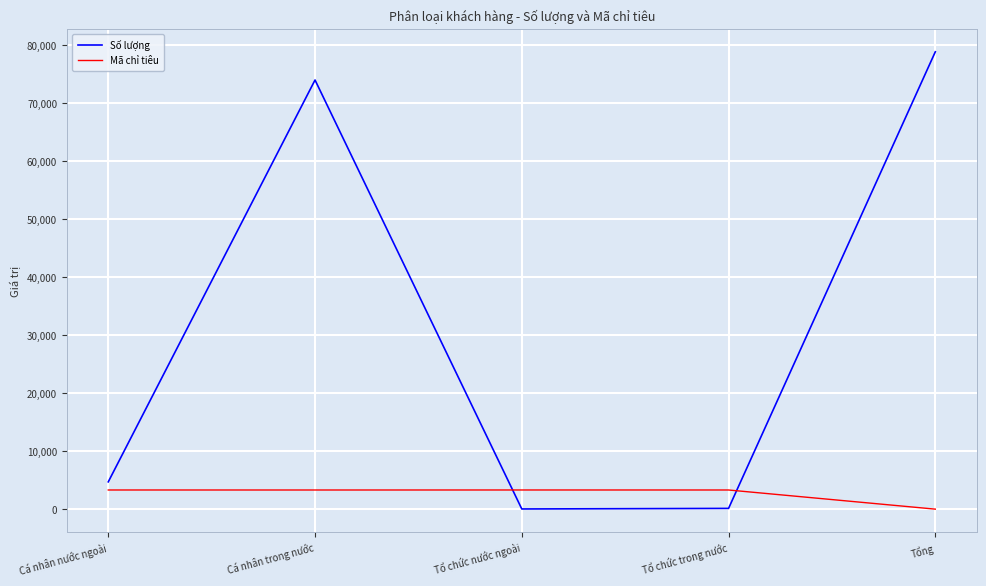

Which series has the largest range (max minus min)?

Số lượng